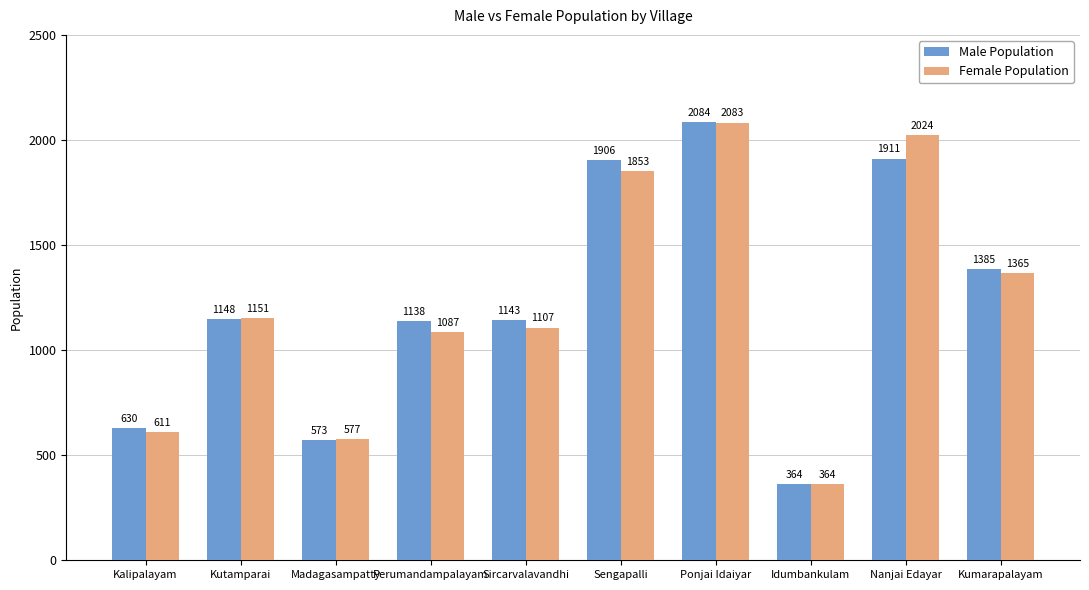

The value of Female Population at Ponjai Idaiyar is 3373. True or false?

False